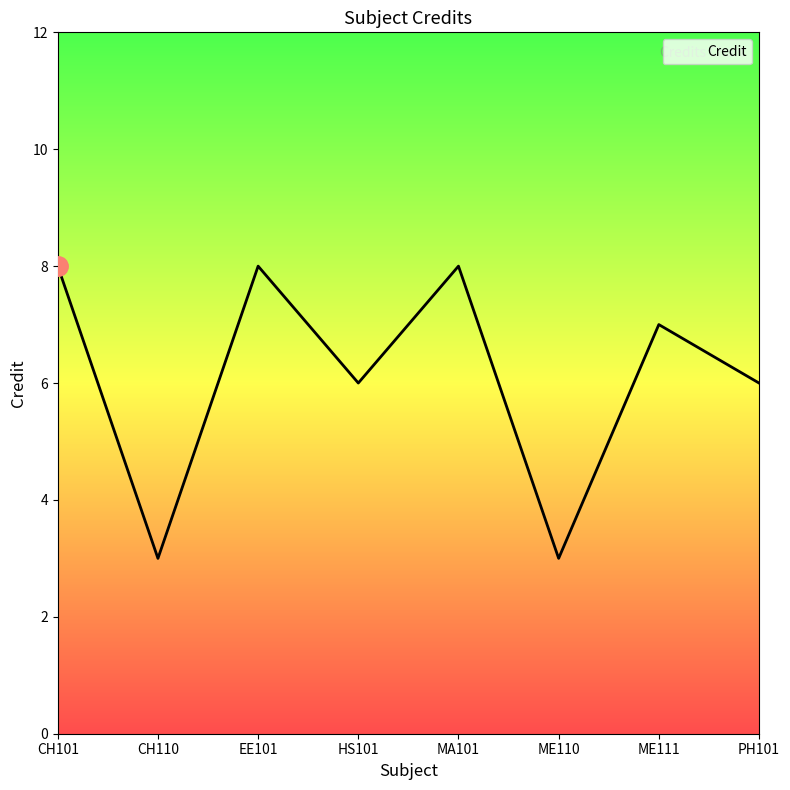

How many lines are shown in the chart?

1